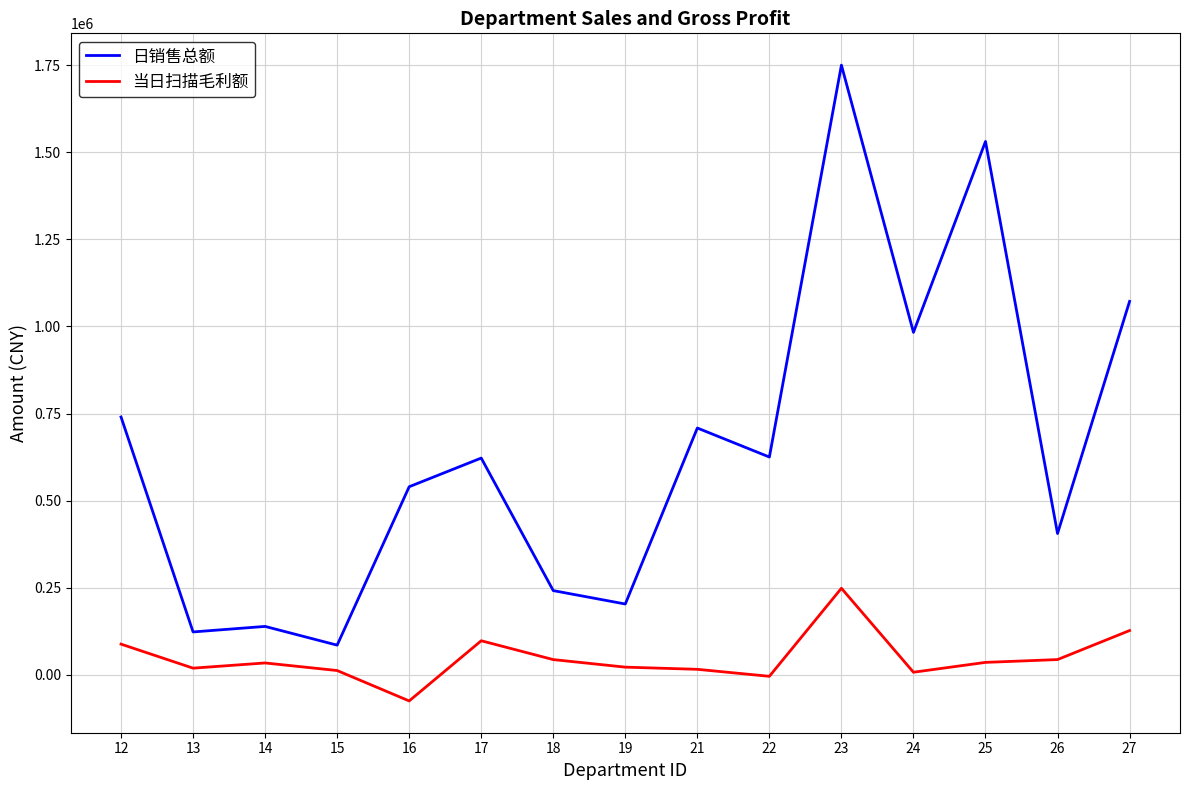

How many lines are shown in the chart?

2